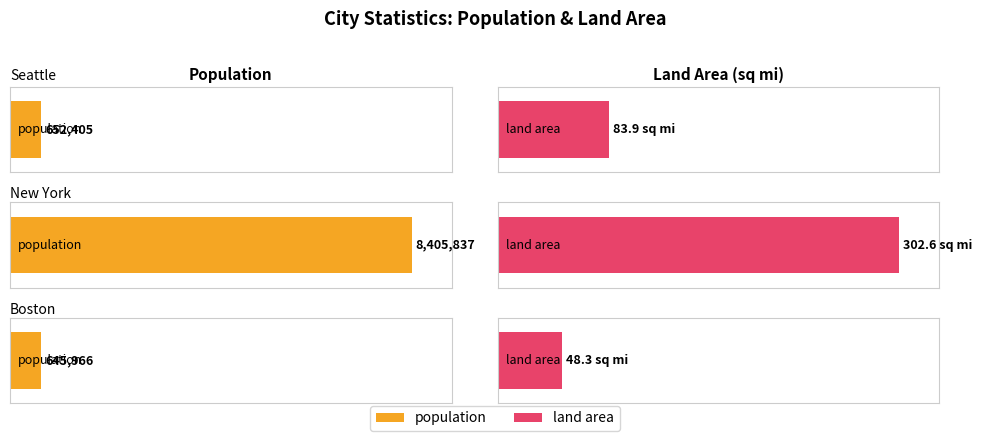

What is the difference between the land area values at seattle and boston?

35.6